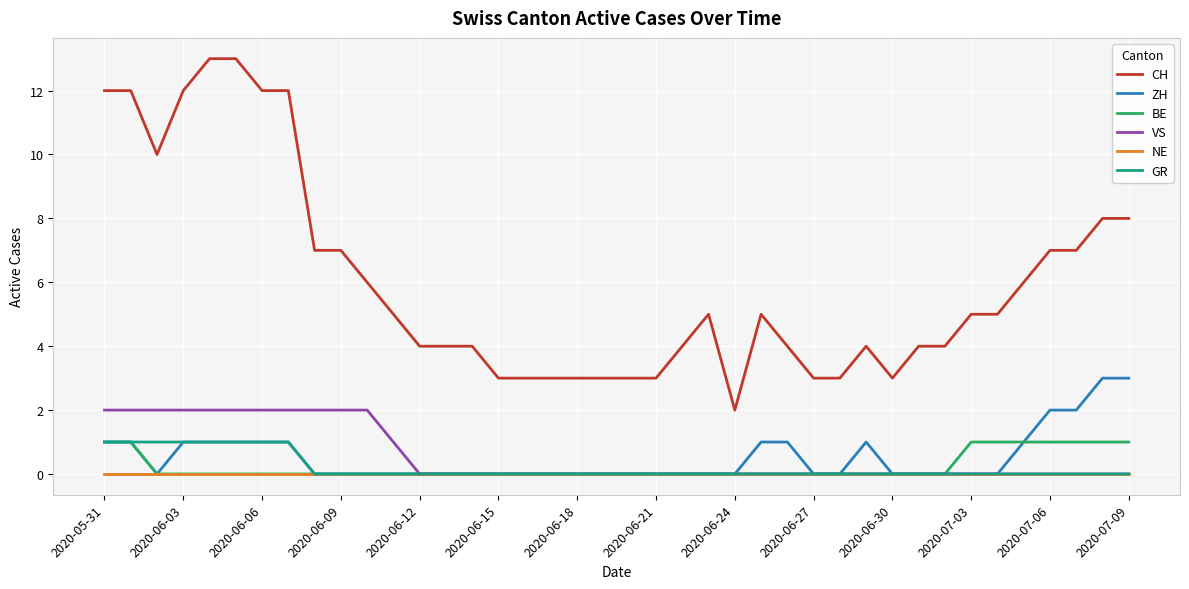

True or false: NE and CH intersect in this chart.

False